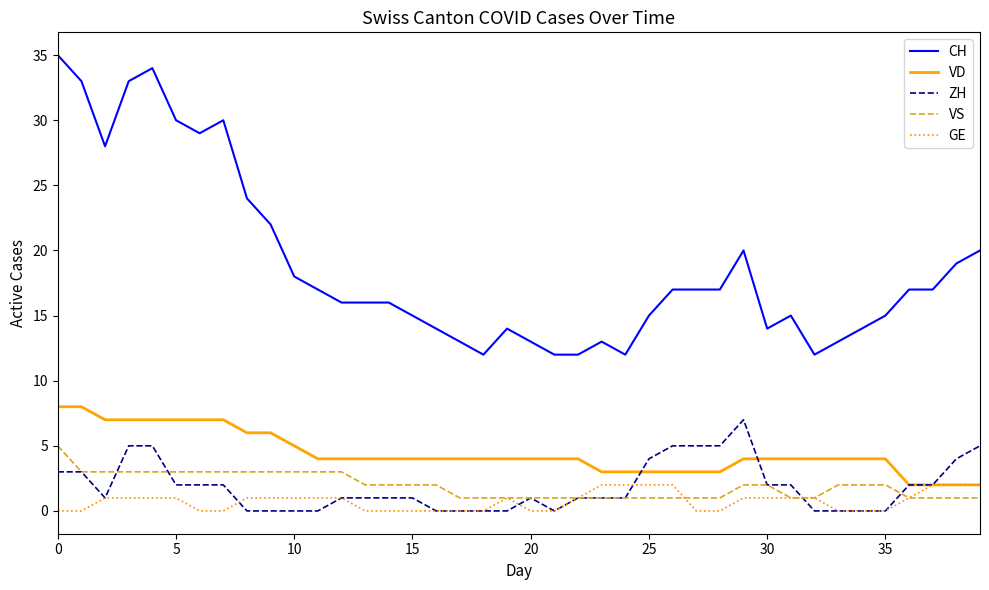

True or false: VS and CH cross at least once.

False